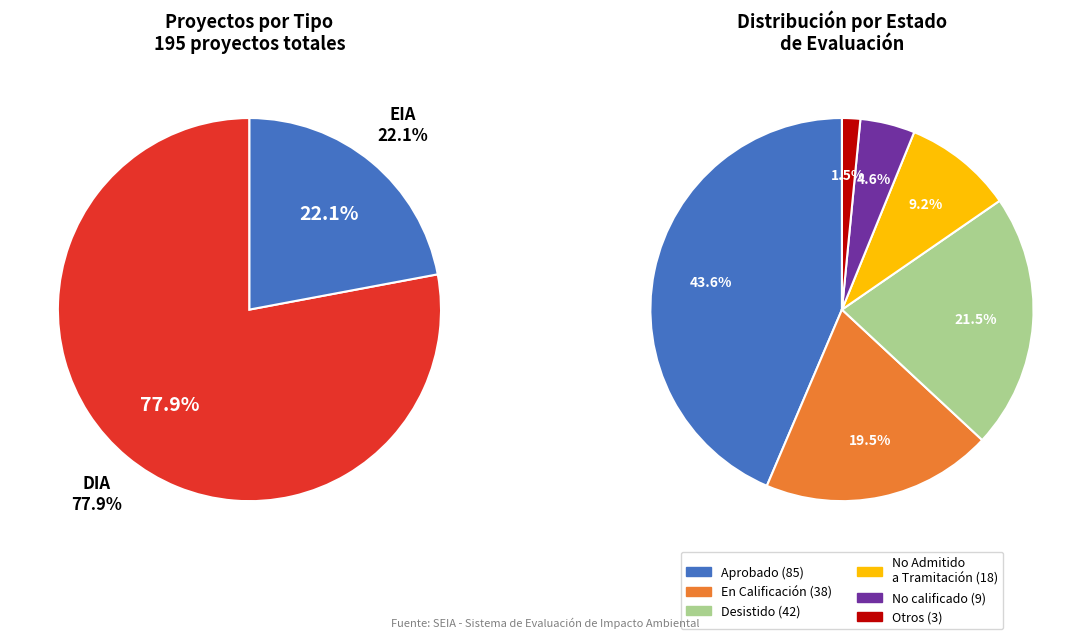

To the nearest percent, what percentage of the pie is EIA?

22%